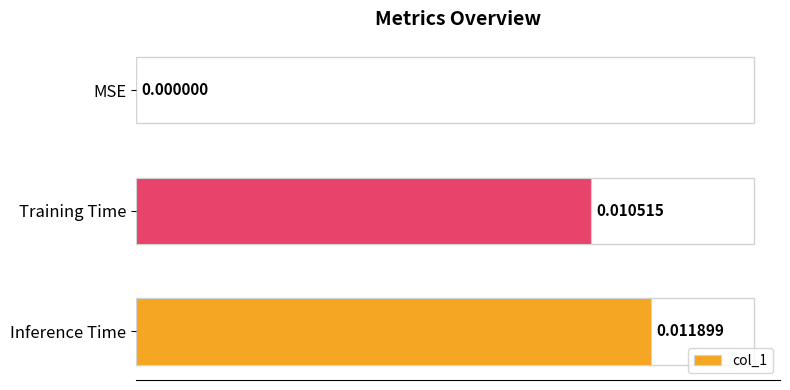

At which label is the value closest to 0?

MSE